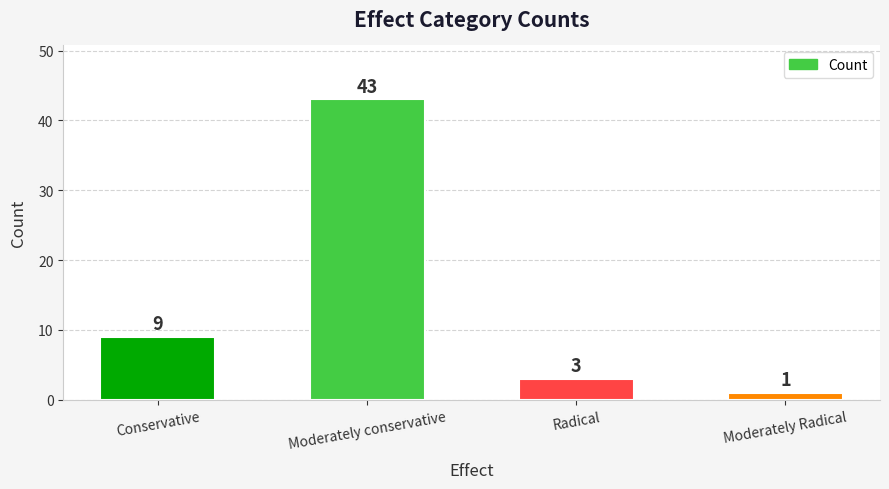

How many values are below 9?

2